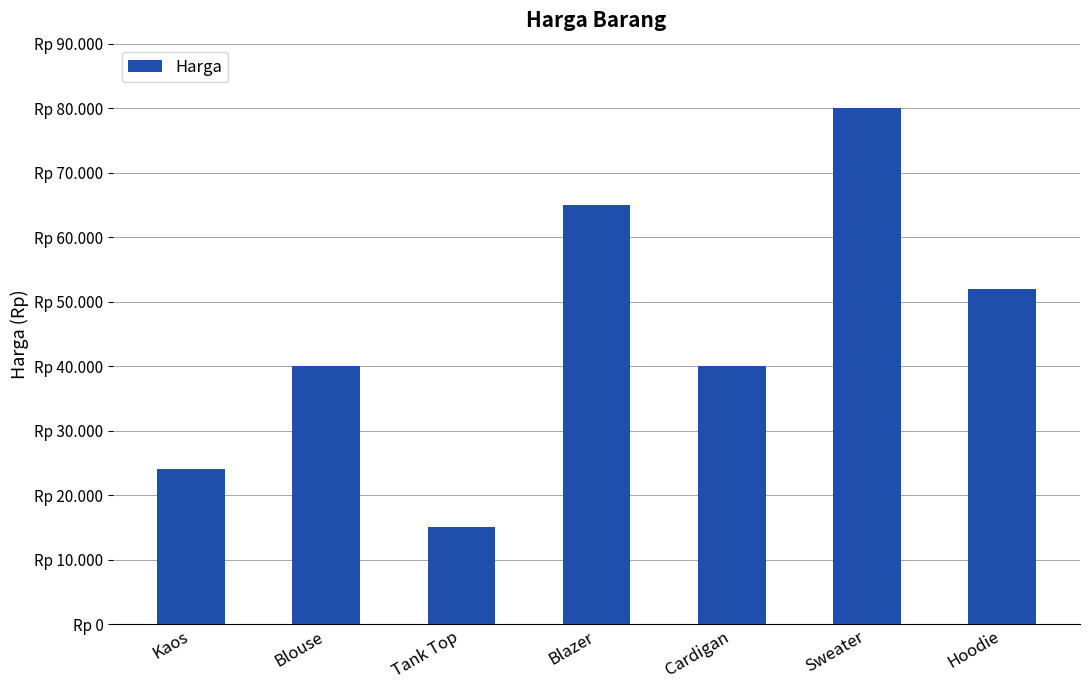

The chart shows a value of 26168 at Blouse. True or false?

False